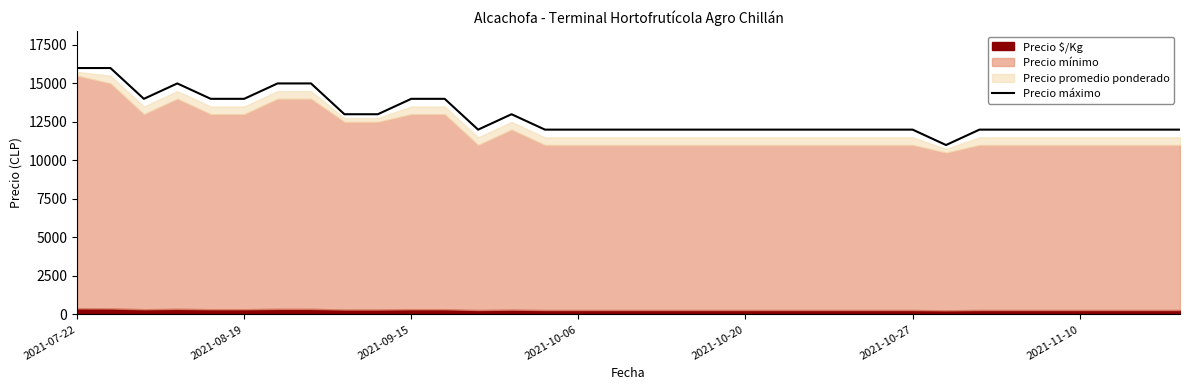

What is the minimum value for Precio máximo?

11000